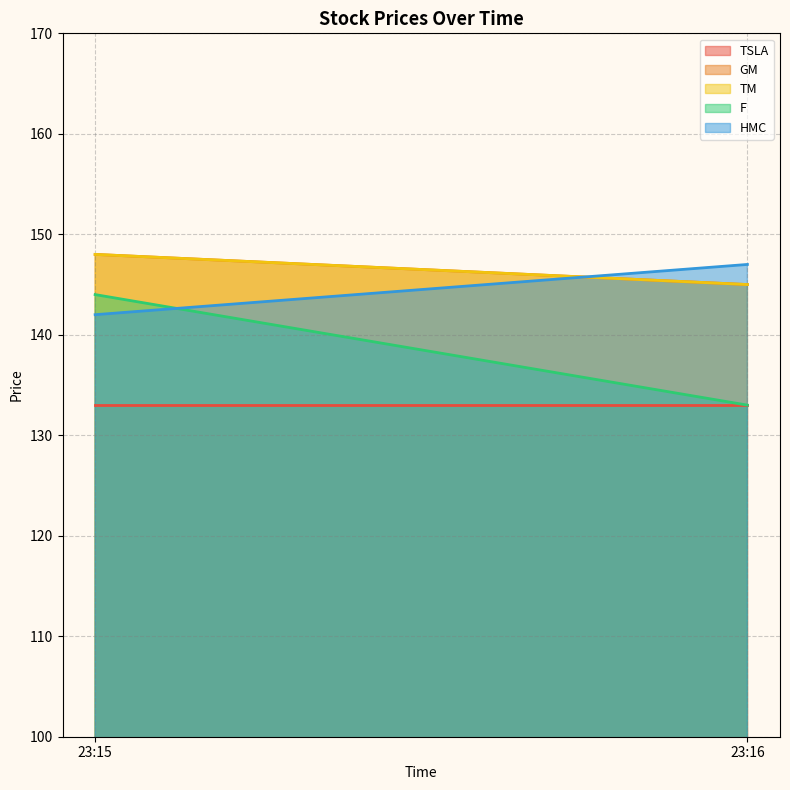

At which category does the chart reach its peak across all series?

23:15